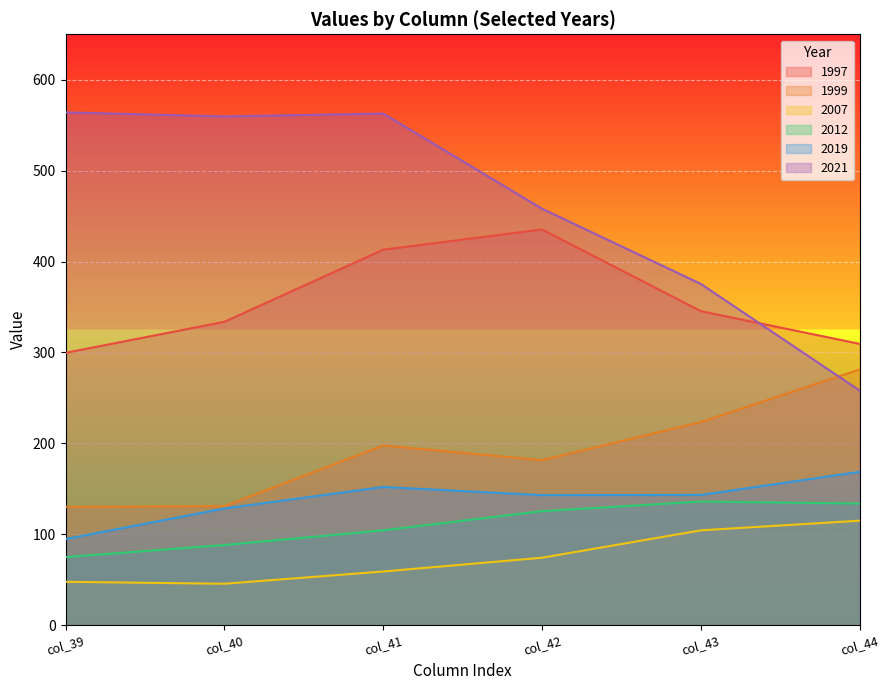

What is the sum of the 1999 values at col_42 and col_41?

379.4